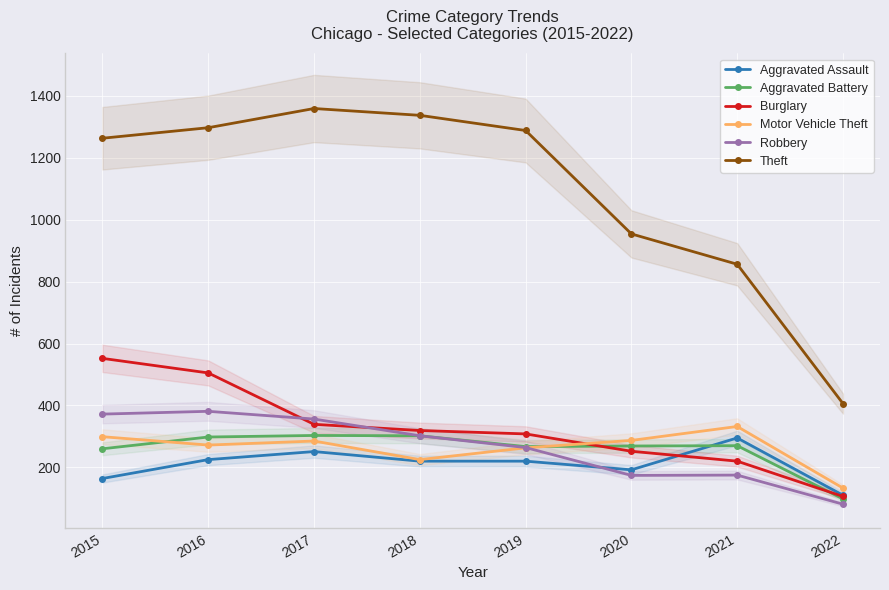

Reading left to right, what are all the values shown in this chart?

Aggravated Assault: 164	225	251	220	220	192	295	110
Aggravated Battery: 260	298	303	302	267	269	270	98
Burglary: 552	505	339	319	308	252	220	106
Motor Vehicle Theft: 299	272	285	225	263	287	332	133
Robbery: 372	381	356	302	264	174	175	81
Theft: 1263	1297	1359	1337	1288	954	856	406